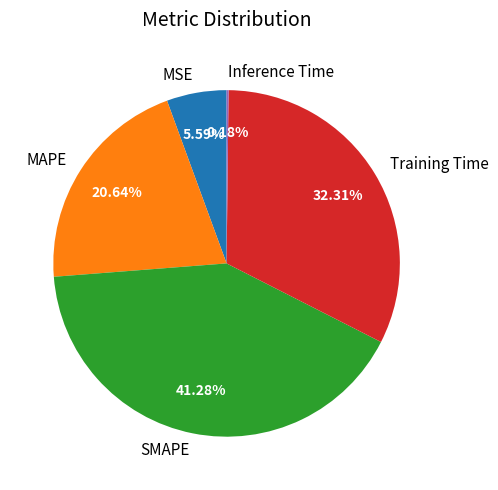

Which has a higher value, Training Time or MSE?

Training Time